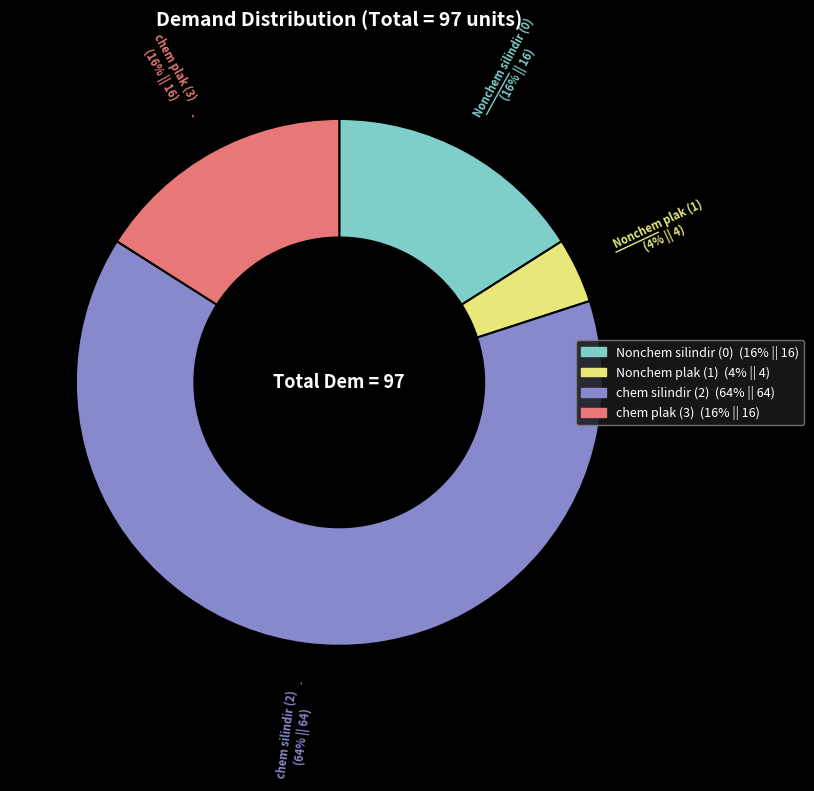

Is there a majority slice in this chart?

Yes